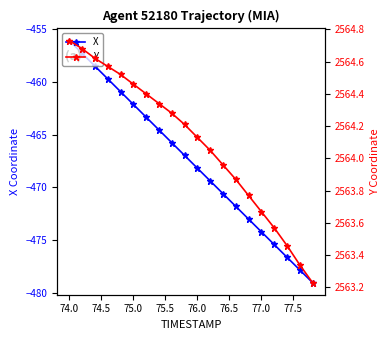

How many lines are shown in the chart?

2